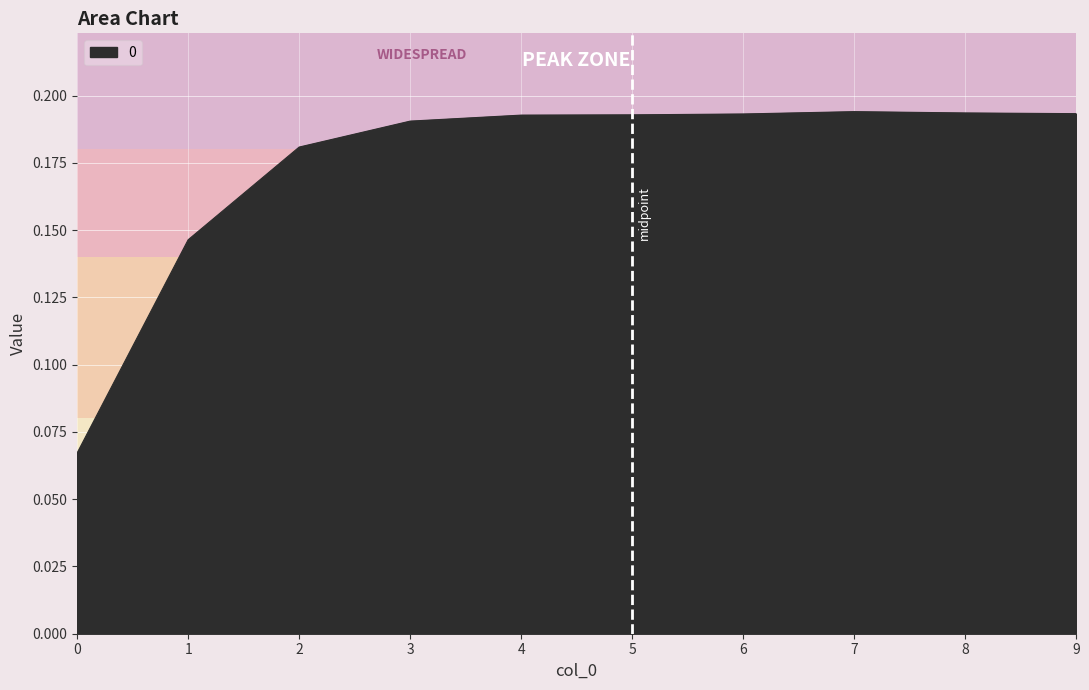

What is the change in value from 0 to 4?

+0.1